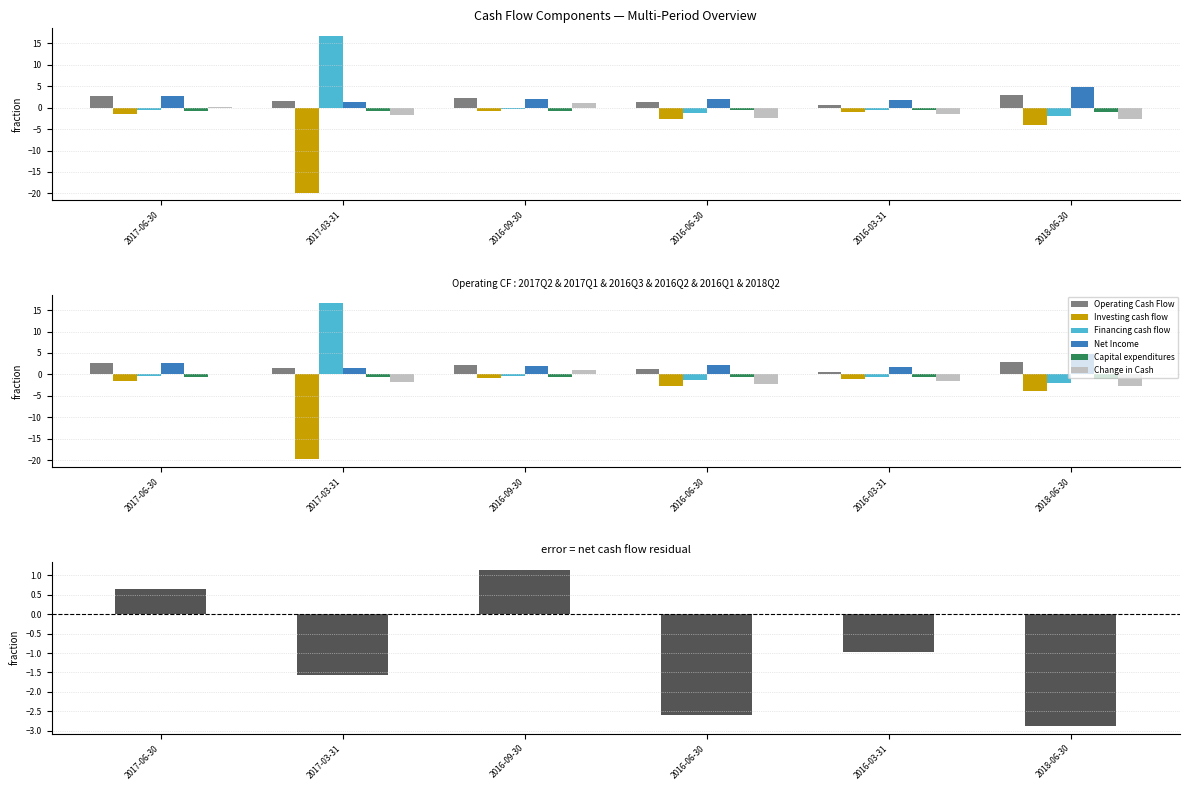

The Investing cash flow series shows -1.2 at 2016-09-30. True or false?

False